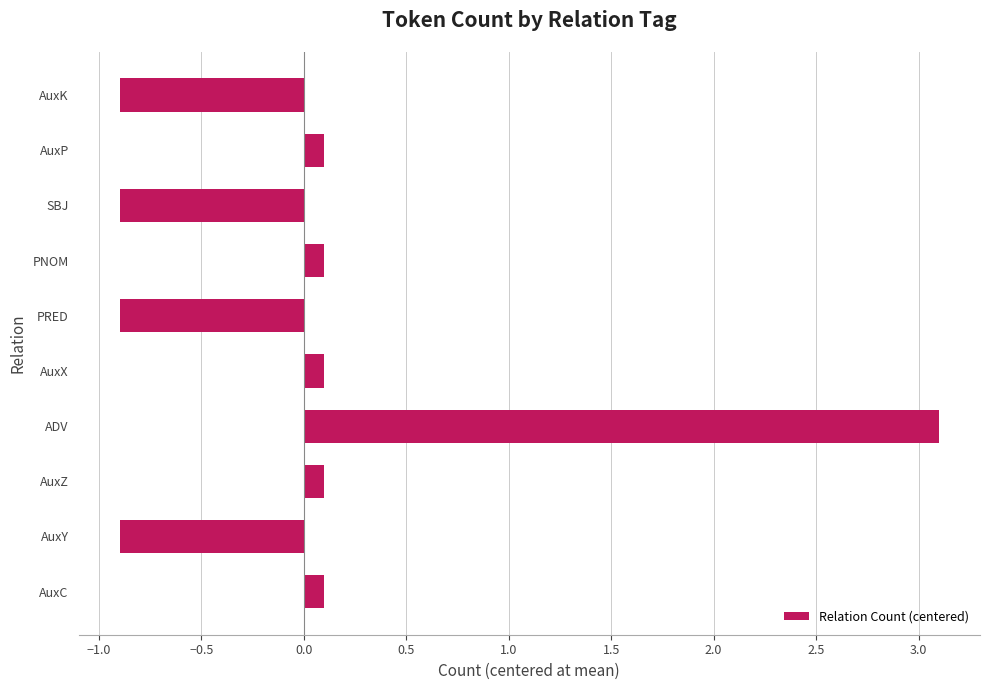

Reading bottom to top, what are all the values shown in this chart?

AuxC=0.1	AuxY=-0.9	AuxZ=0.1	ADV=3.1	AuxX=0.1	PRED=-0.9	PNOM=0.1	SBJ=-0.9	AuxP=0.1	AuxK=-0.9